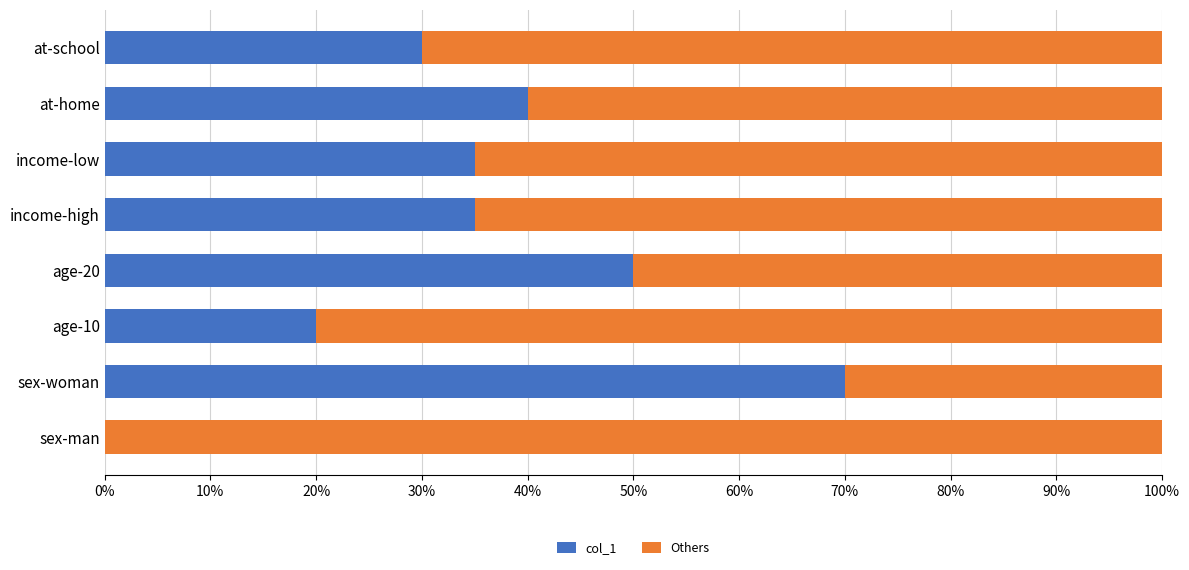

What is the total value across all series at at-home?

100